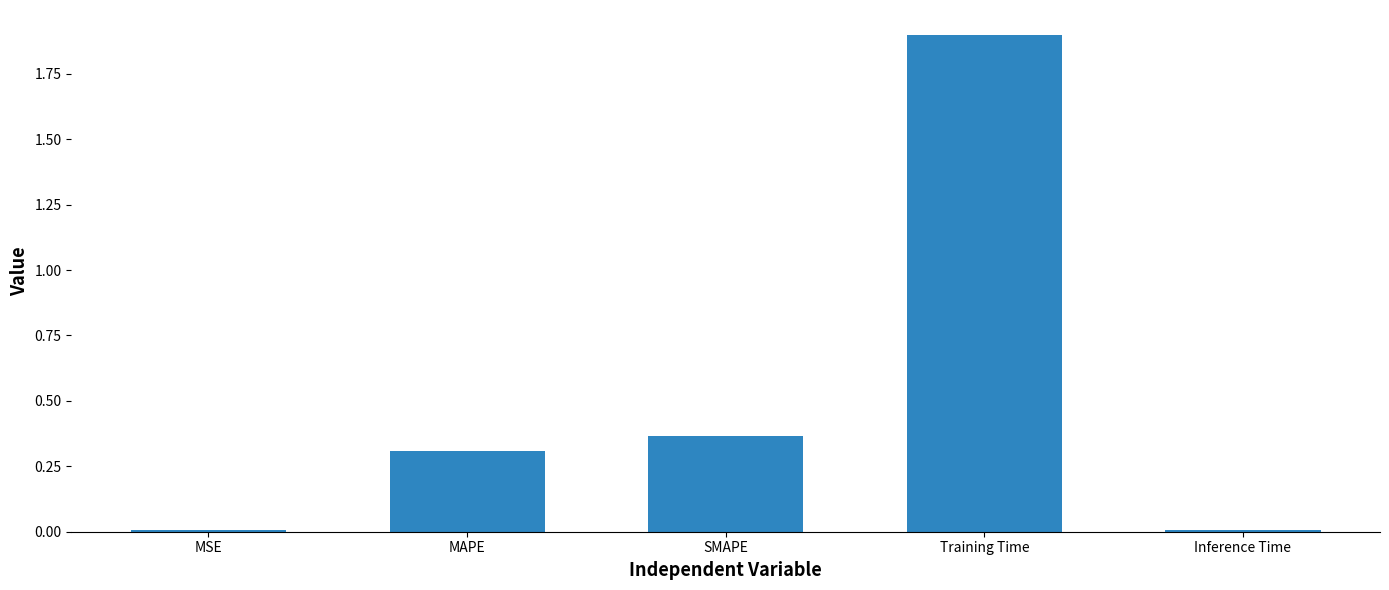

Which label corresponds to the largest value in the chart?

Training Time